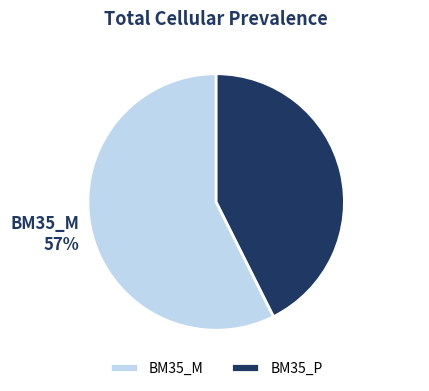

What is the largest slice in the pie chart?

BM35_M